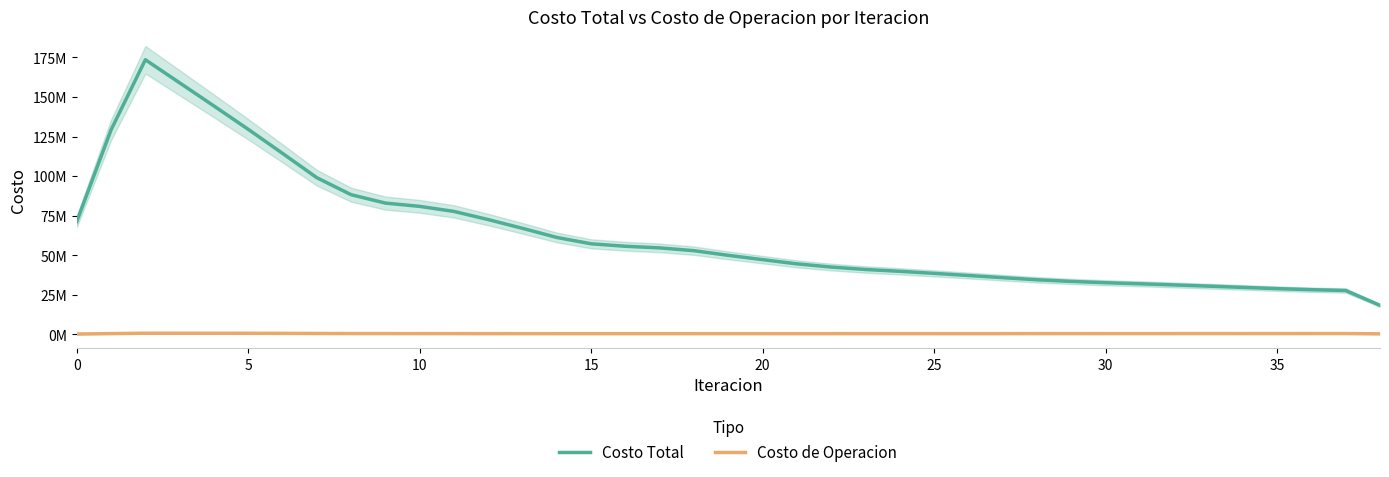

Is the value of Costo Total at 14 greater than the value of Costo de Operacion at 11?

Yes